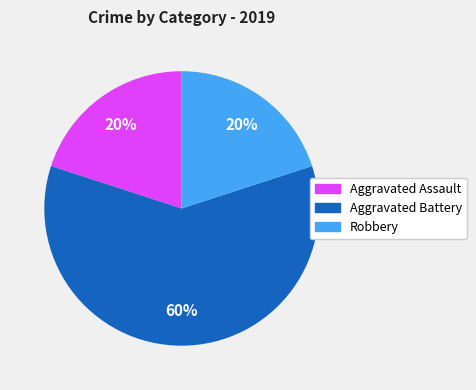

To the nearest percent, what is the combined percentage of Robbery and Aggravated Assault?

40%